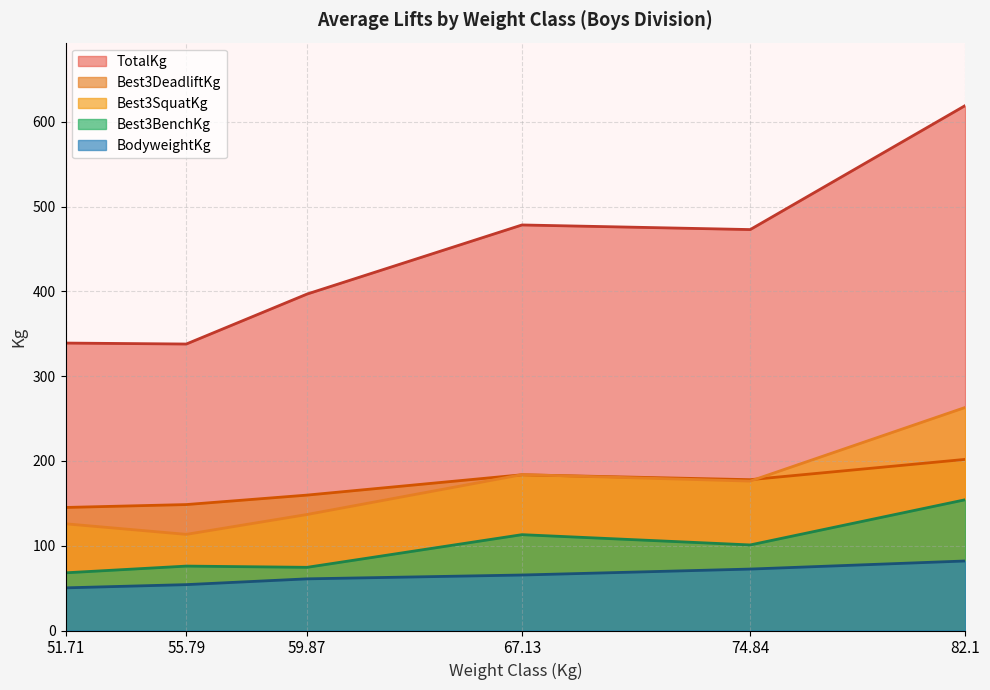

At which category does Best3DeadliftKg reach its first local valley?

51.71